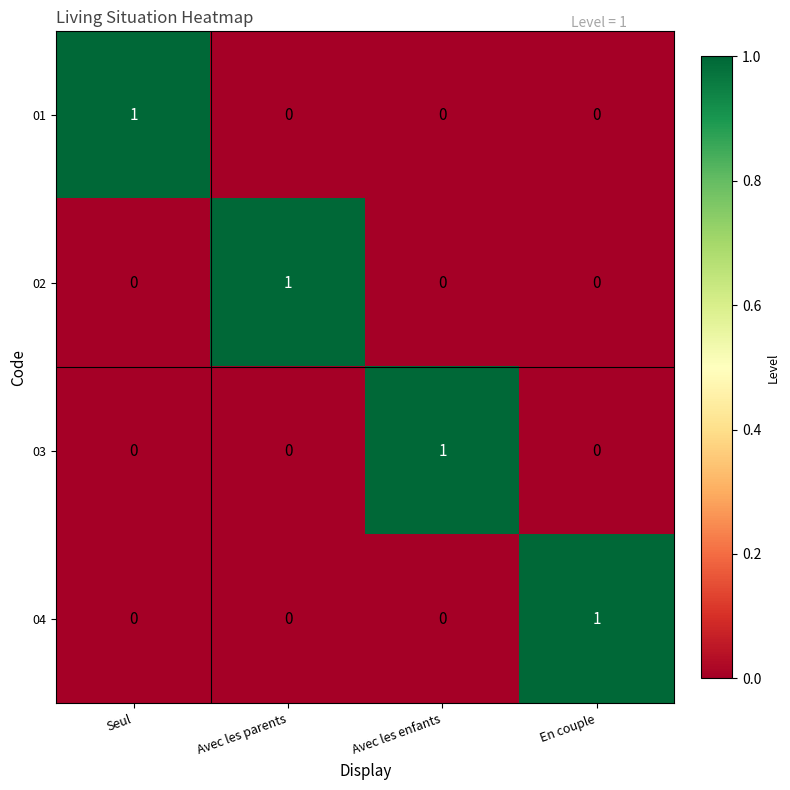

At which label does 04 reach its peak?

En couple